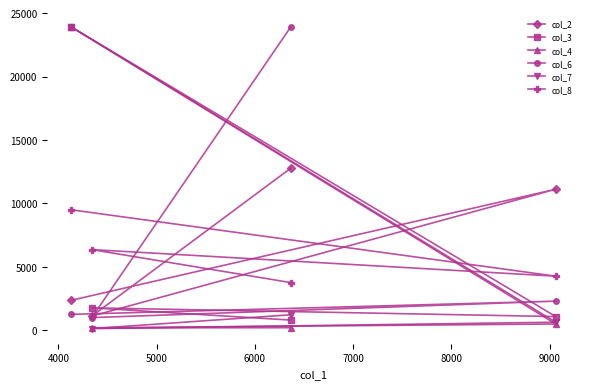

After their last crossing, which series has the higher values: col_7 or col_8?

col_8